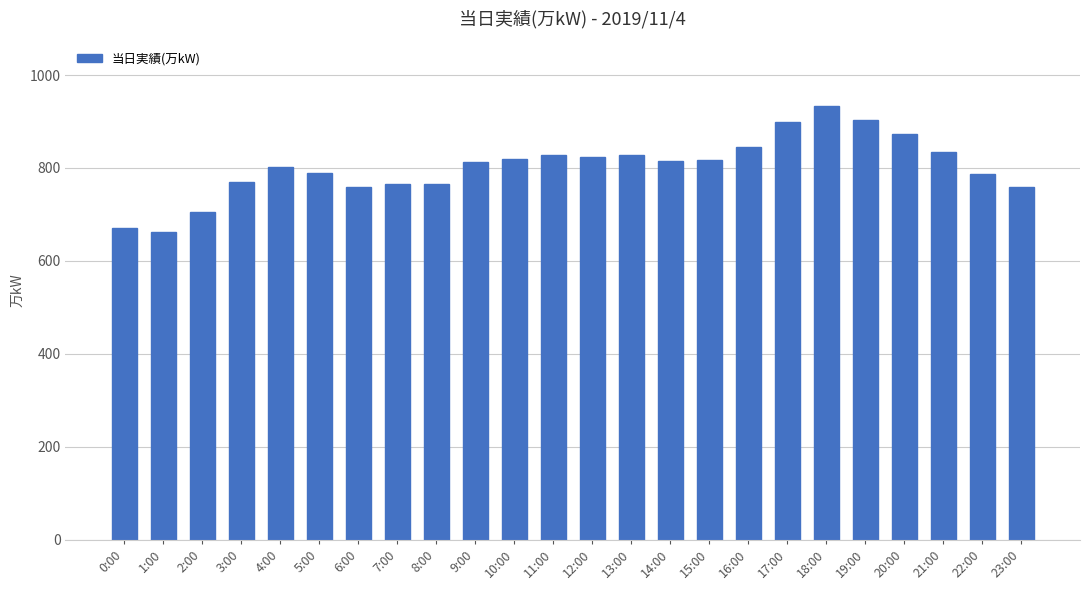

What is the value of the 4th bar from the left?

769